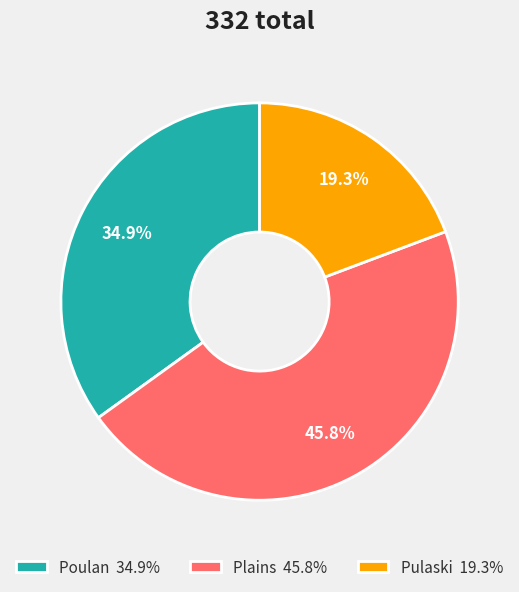

Rank the categories by value from lowest to highest.

Pulaski, Poulan, Plains